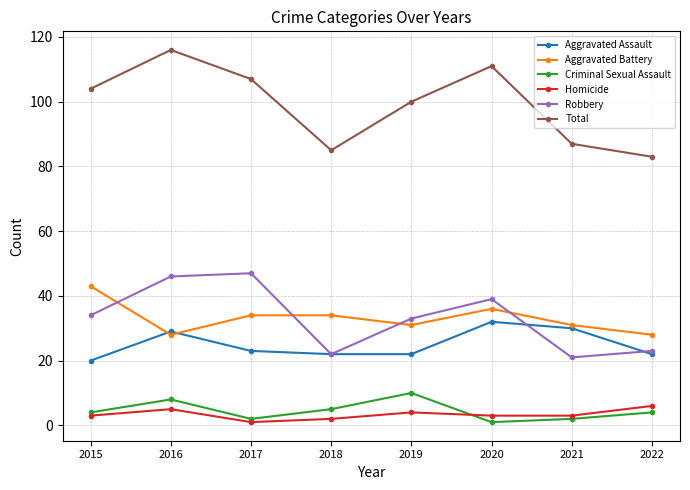

At which category is the sum across all series the highest?

2016